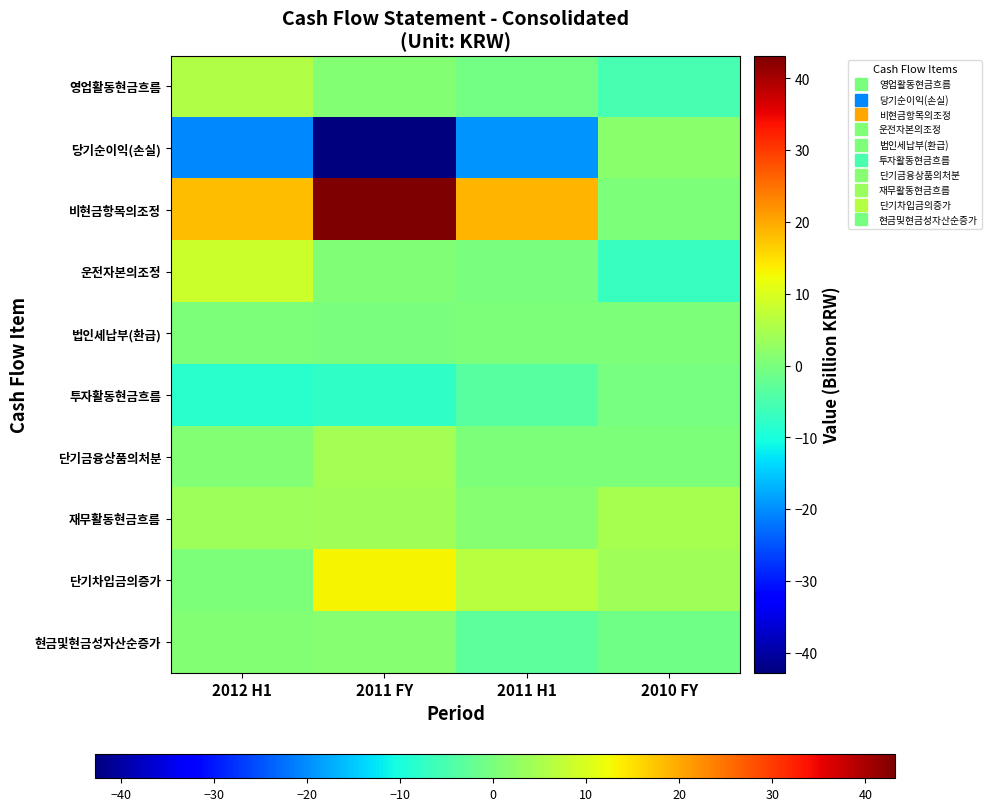

What is the maximum value shown in the chart?

43.2